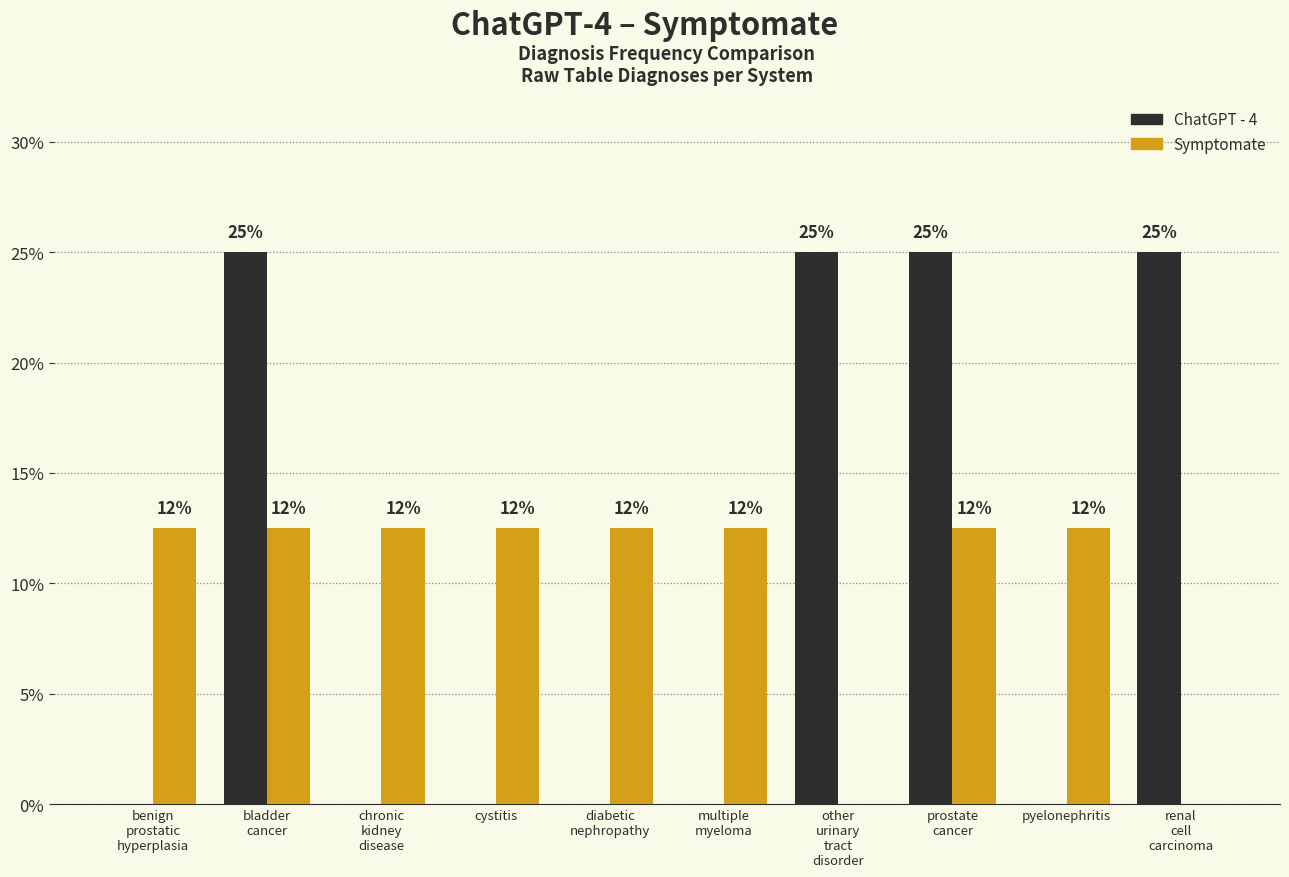

What are all the series names shown in the legend?

ChatGPT - 4, Symptomate